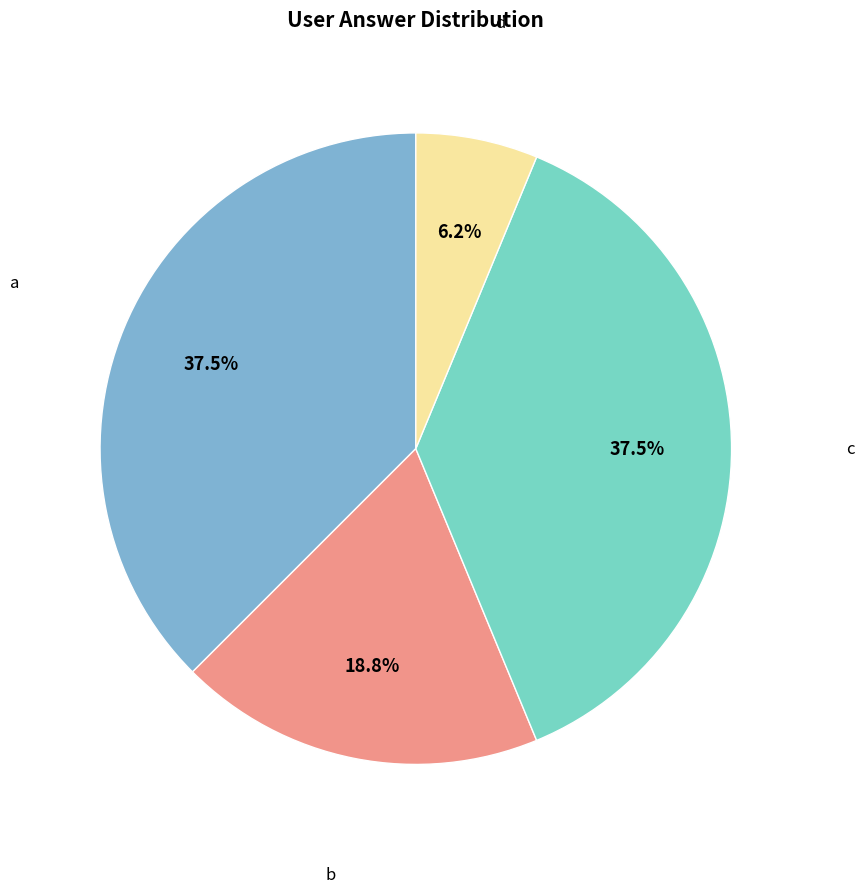

Is there any slice that represents more than half of the pie?

No